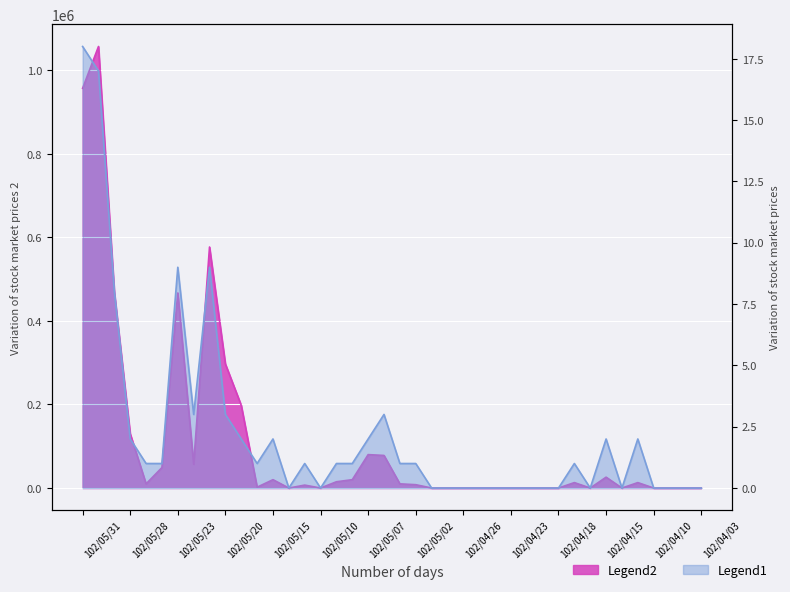

At which category does the chart reach its minimum across all series?

102/04/03